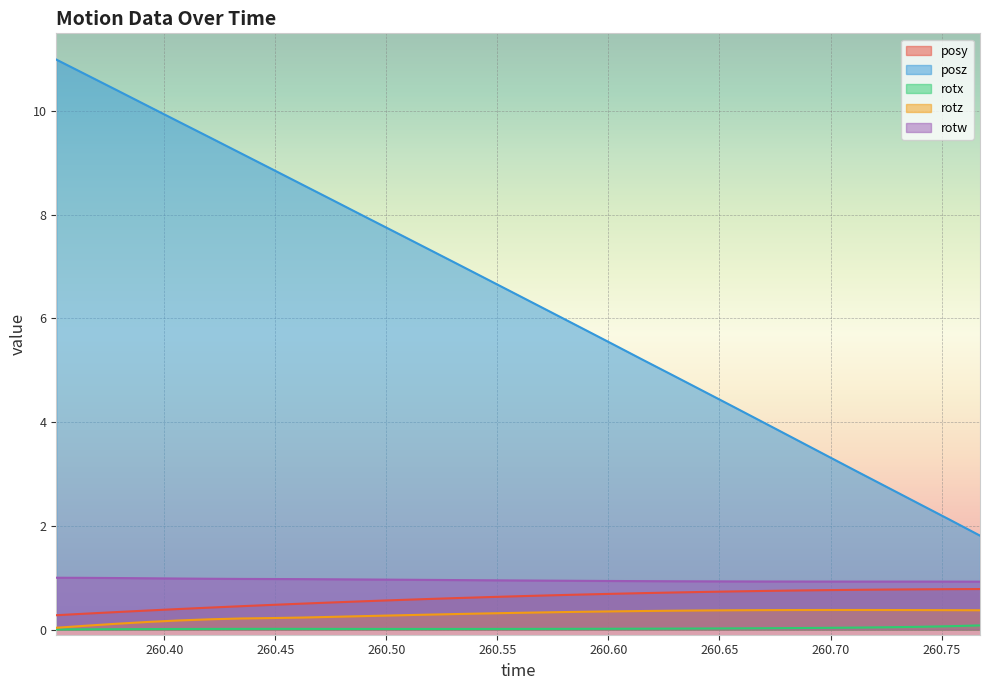

What is the total value across all series at 260.7401?

4.5